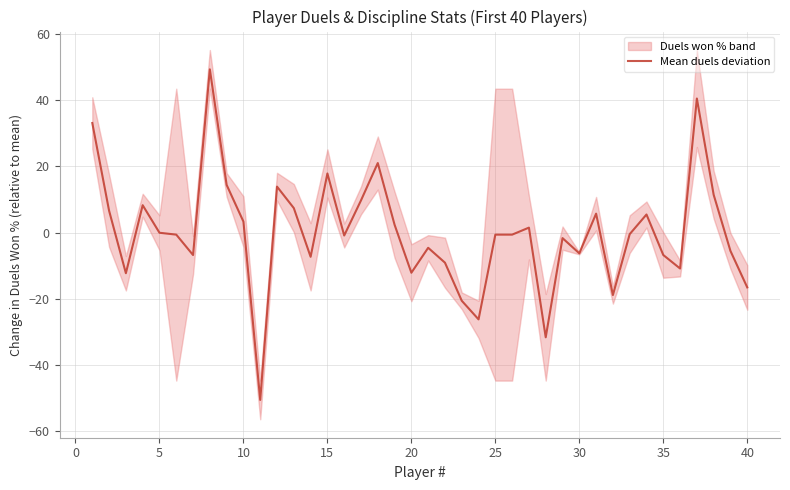

What is the sum of the values at 30 and 15?

5.6